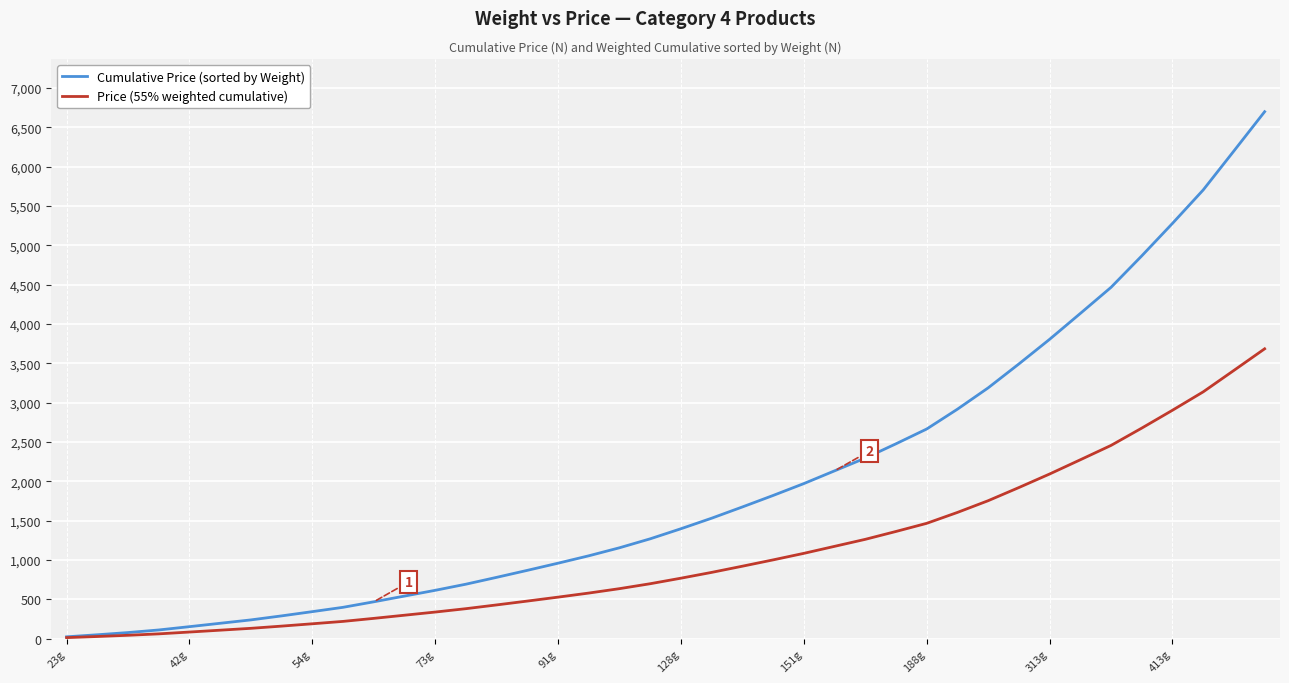

What is the maximum value for Cumulative Price (sorted by Weight)?

6699.0